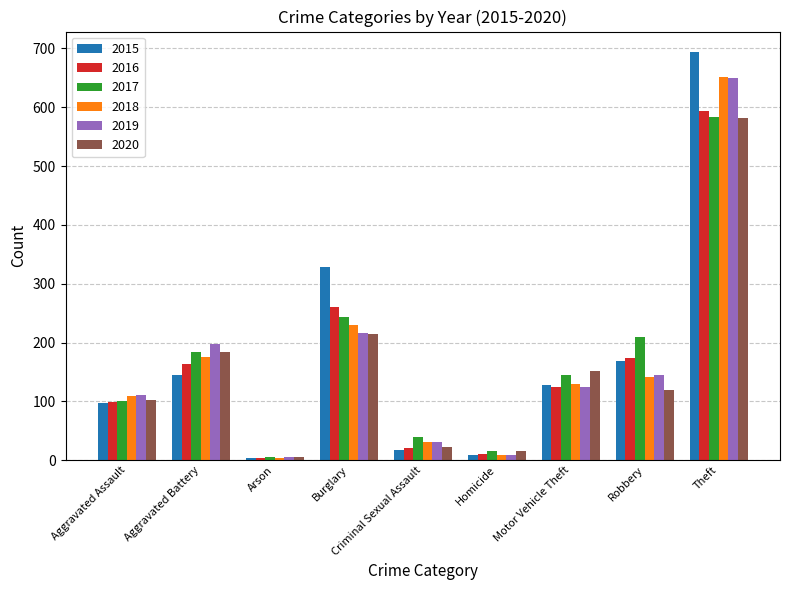

Reading left to right, extract all data points from this chart.

2015: Aggravated Assault=97	Aggravated Battery=145	Arson=4	Burglary=329	Criminal Sexual Assault=18	Homicide=8	Motor Vehicle Theft=127	Robbery=169	Theft=694
2016: Aggravated Assault=99	Aggravated Battery=163	Arson=3	Burglary=260	Criminal Sexual Assault=21	Homicide=10	Motor Vehicle Theft=125	Robbery=173	Theft=593
2017: Aggravated Assault=101	Aggravated Battery=184	Arson=5	Burglary=244	Criminal Sexual Assault=39	Homicide=16	Motor Vehicle Theft=144	Robbery=209	Theft=584
2018: Aggravated Assault=109	Aggravated Battery=176	Arson=4	Burglary=229	Criminal Sexual Assault=30	Homicide=8	Motor Vehicle Theft=130	Robbery=141	Theft=652
2019: Aggravated Assault=110	Aggravated Battery=197	Arson=6	Burglary=217	Criminal Sexual Assault=31	Homicide=9	Motor Vehicle Theft=125	Robbery=144	Theft=650
2020: Aggravated Assault=102	Aggravated Battery=184	Arson=6	Burglary=214	Criminal Sexual Assault=23	Homicide=15	Motor Vehicle Theft=152	Robbery=119	Theft=581